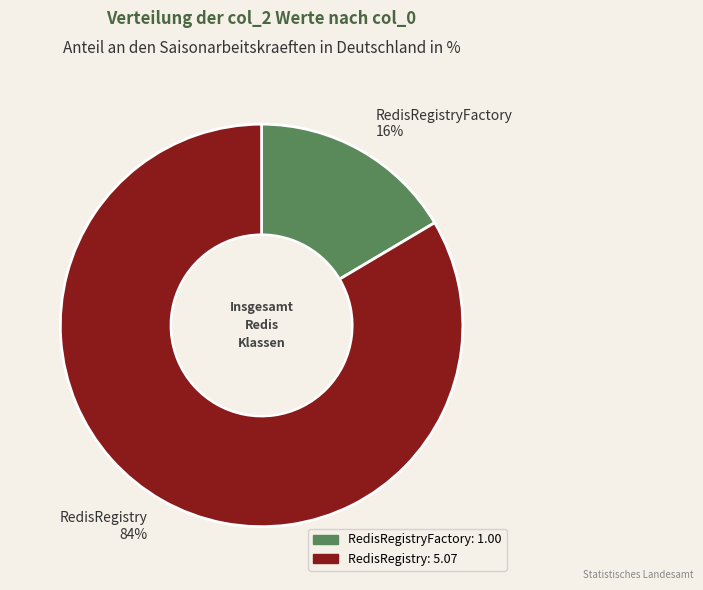

True or false: RedisRegistry 84% accounts for 84% of the total.

True